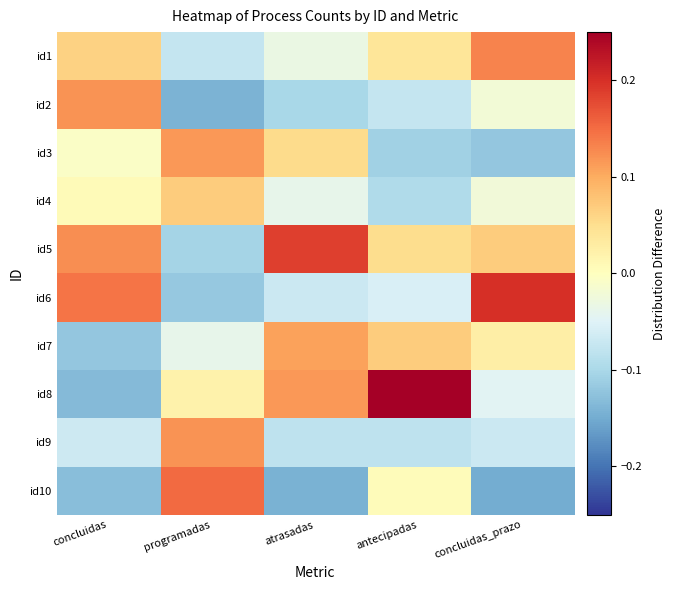

List the series in order of their peak value, highest first.

id8, id6, id5, id10, id1, id2, id9, id3, id7, id4